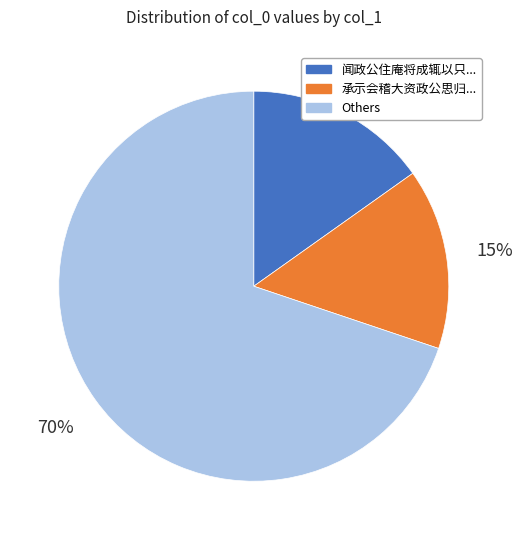

To the nearest percent, what is the average slice percentage?

33%